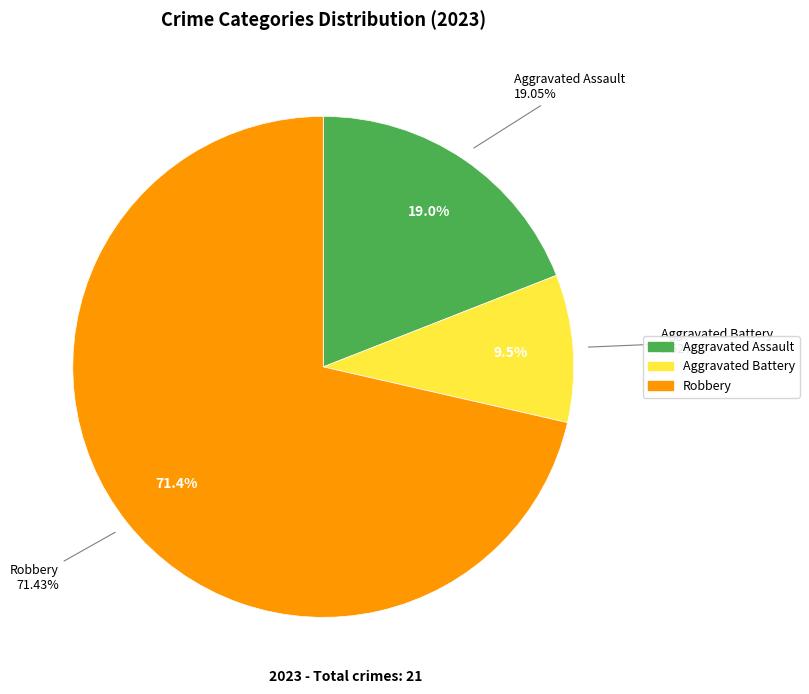

What is the largest slice in the pie chart?

Robbery